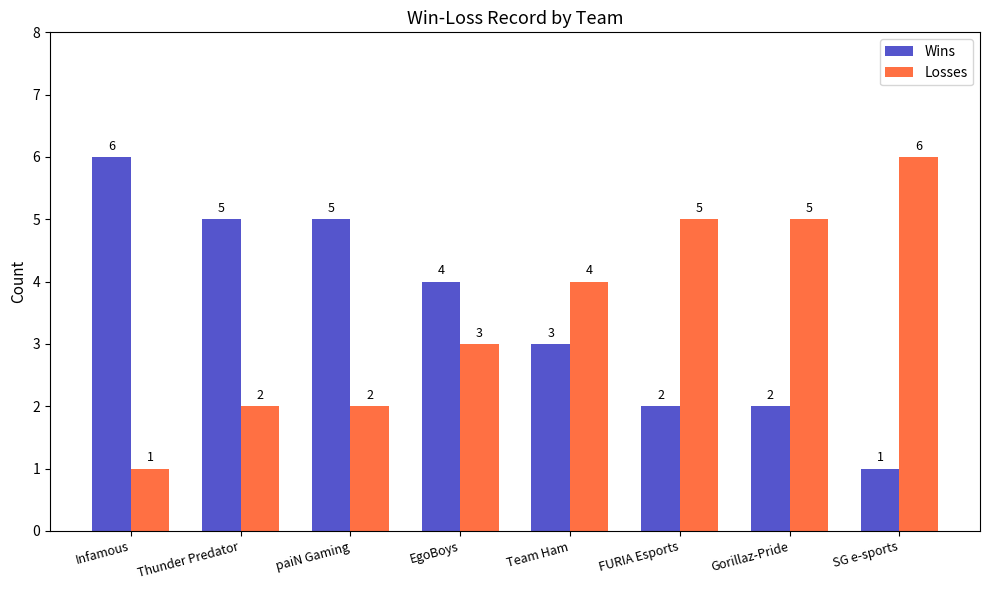

What is the approximate value of Losses at Gorillaz-Pride?

5